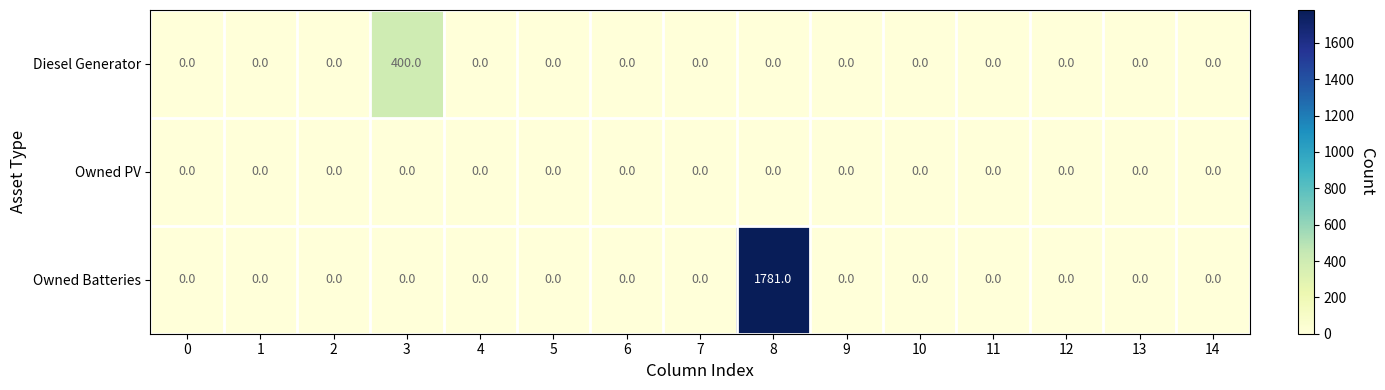

At which category is the sum across all series the highest?

8